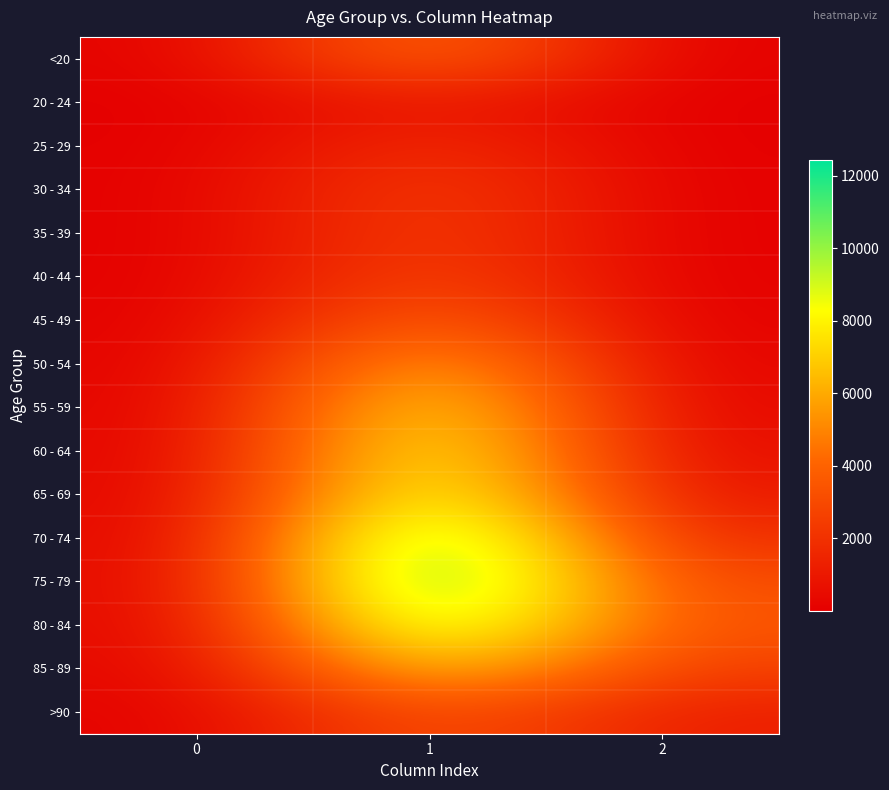

Which series has the largest range (max minus min)?

75 - 79